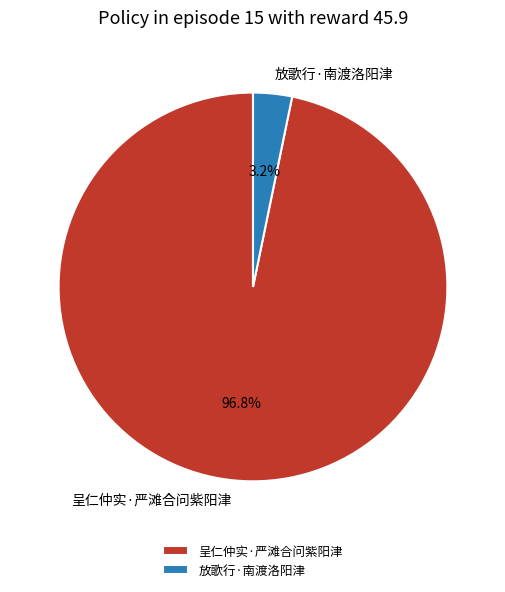

To the nearest percent, what is the combined percentage of 呈仁仲实·严滩合问紫阳津 and 放歌行·南渡洛阳津?

100%